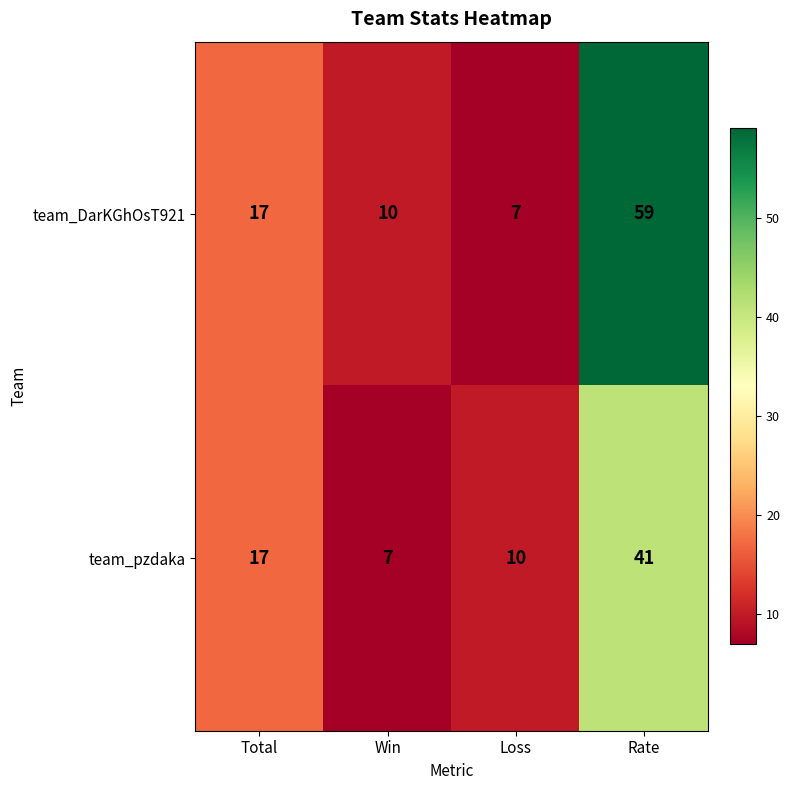

Rank the series by their maximum value, from highest to lowest.

team_DarKGhOsT921, team_pzdaka